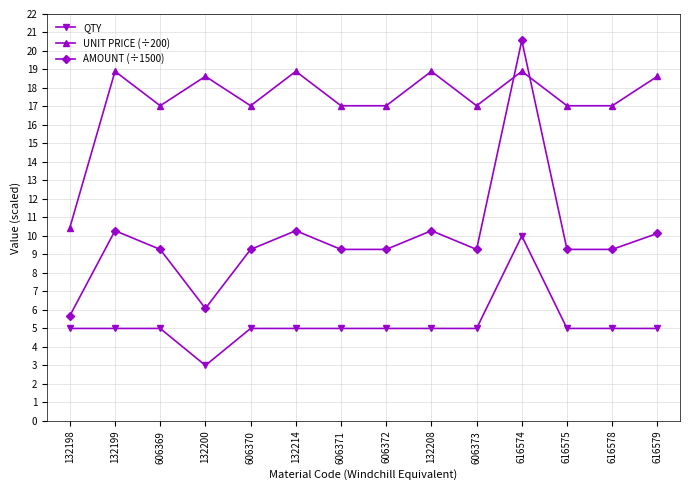

List the series in order of their overall mean, lowest first.

QTY, AMOUNT (÷1500), UNIT PRICE (÷200)